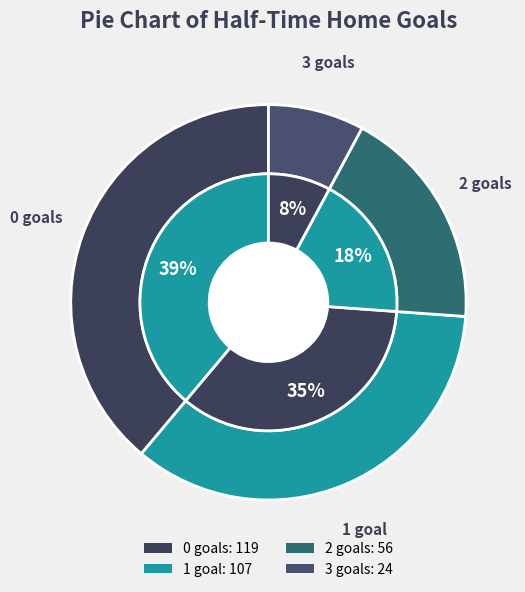

What is the total percentage of 1 and 0?

73.9%